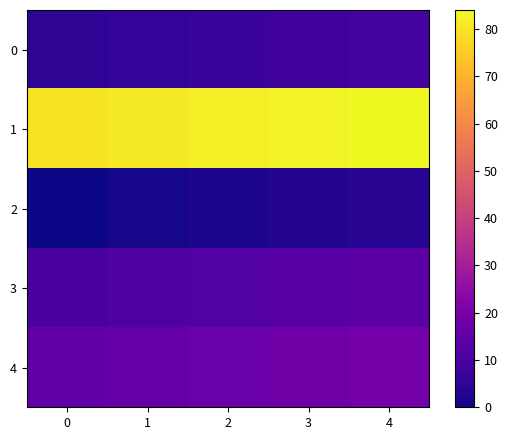

What is the difference between the second highest and second lowest values in the 0 series?

2